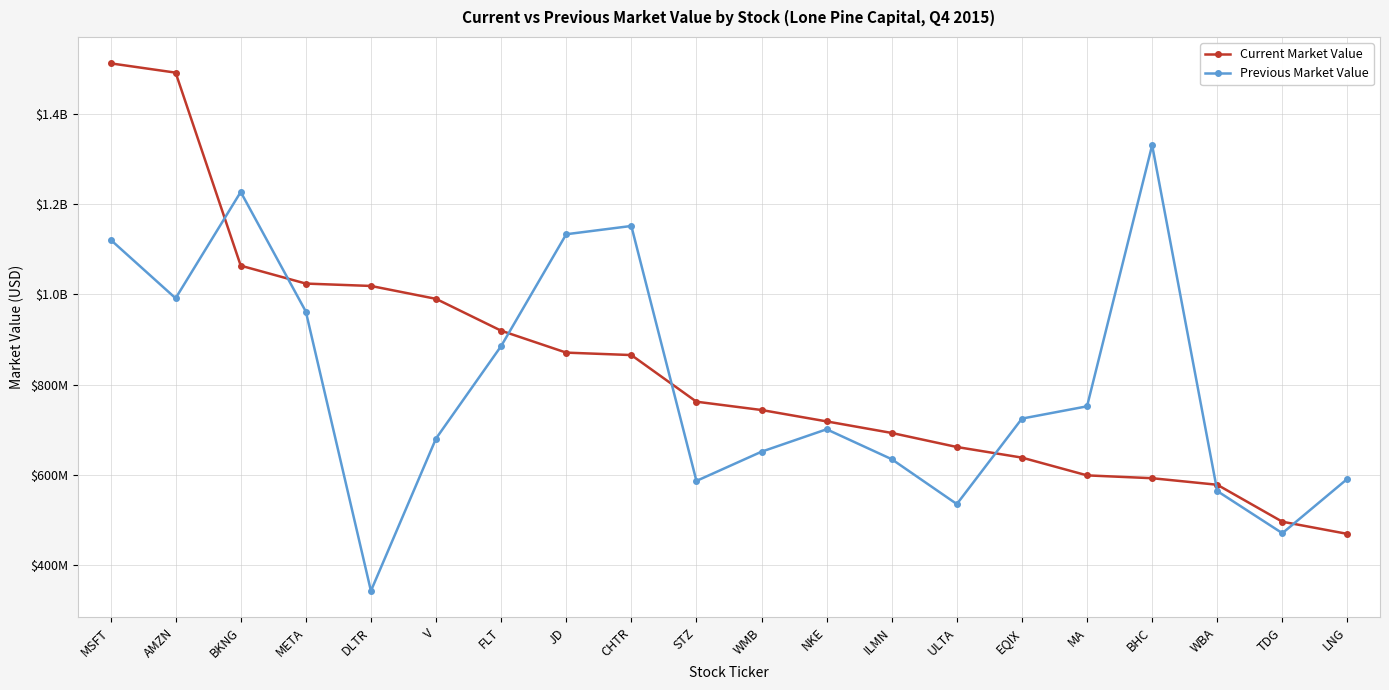

At which label does Current Market Value first exceed 762195000?

MSFT